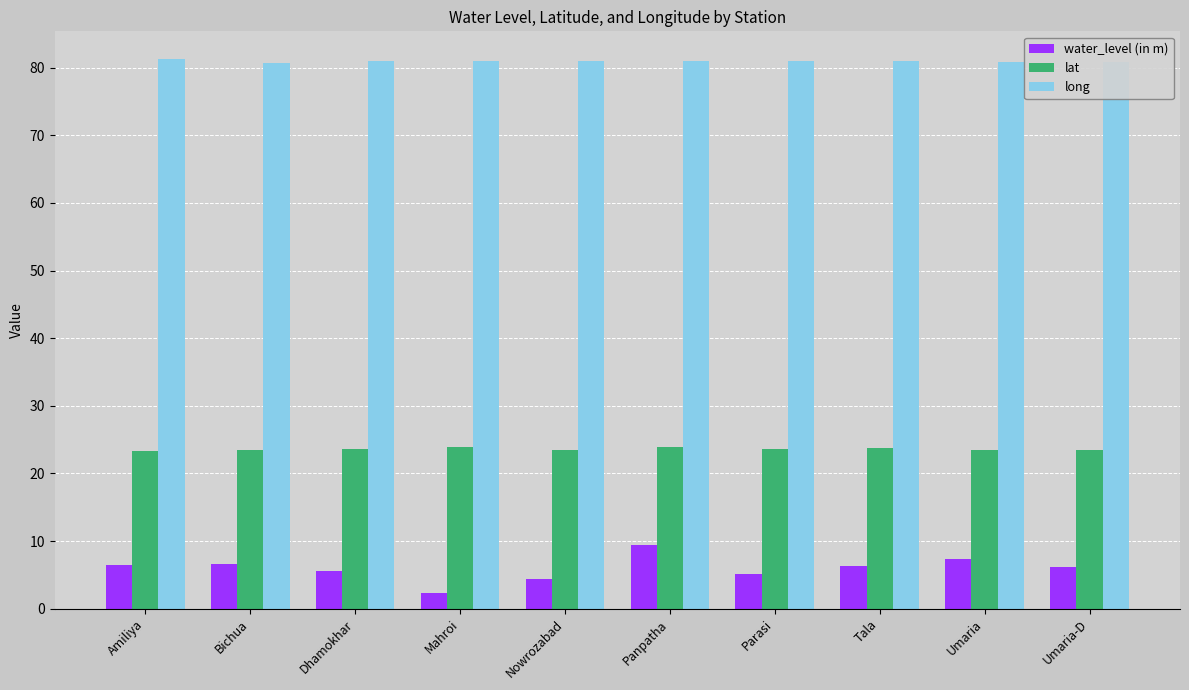

What is the sum of all water_level (in m) values?

59.5